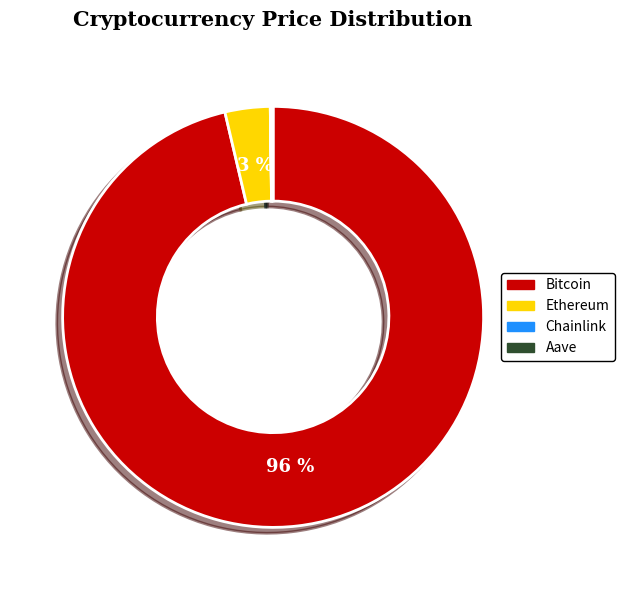

To the nearest percent, what is the average slice percentage?

25%